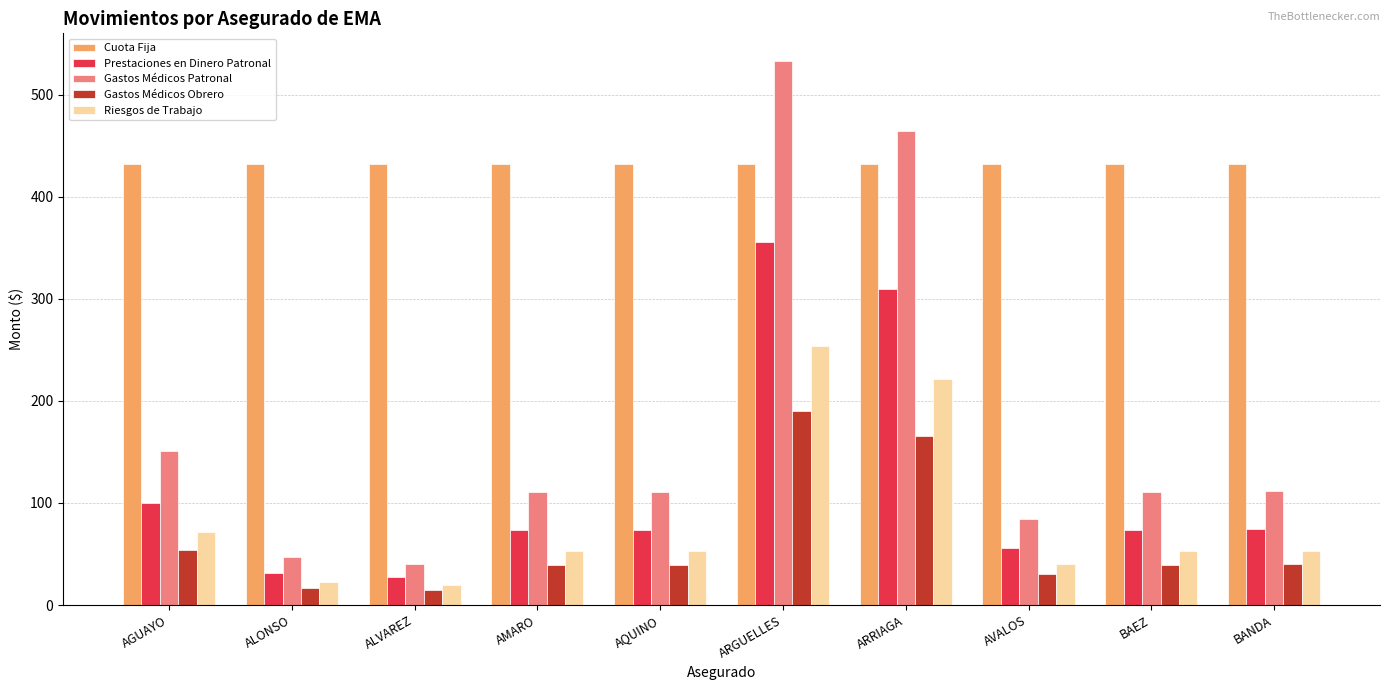

What is the difference between the highest and lowest values at ALVAREZ?

417.6